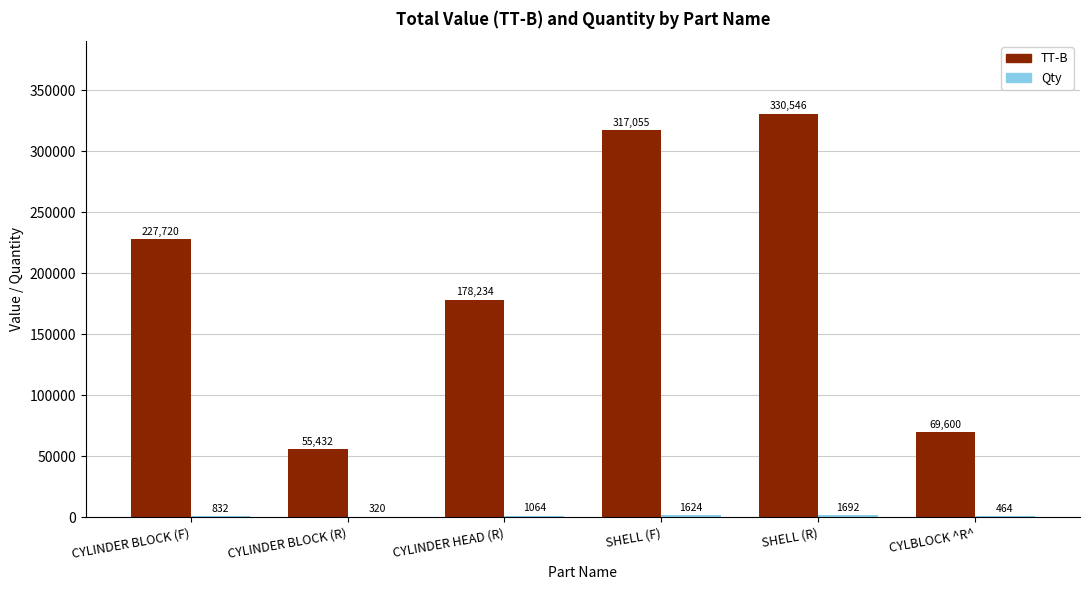

True or false: TT-B has a value of 532912.7 at SHELL (R).

False